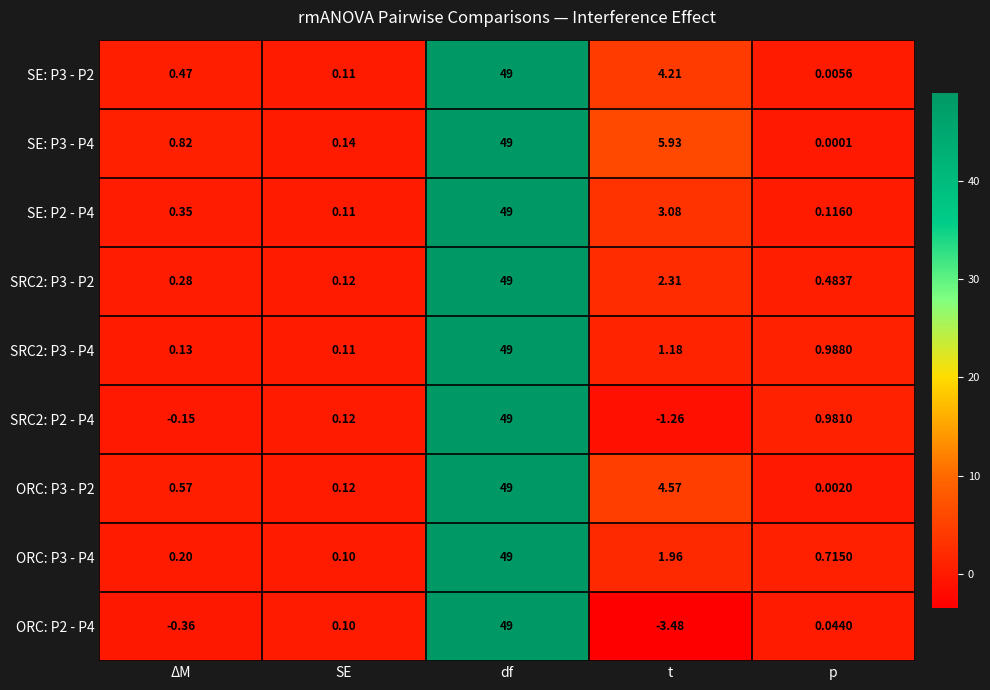

Rank the categories by ORC: P3 - P2 value from lowest to highest.

p, SE, ΔM, t, df